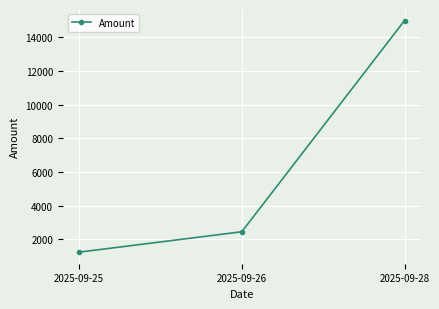

What is the minimum value shown in the chart?

1232